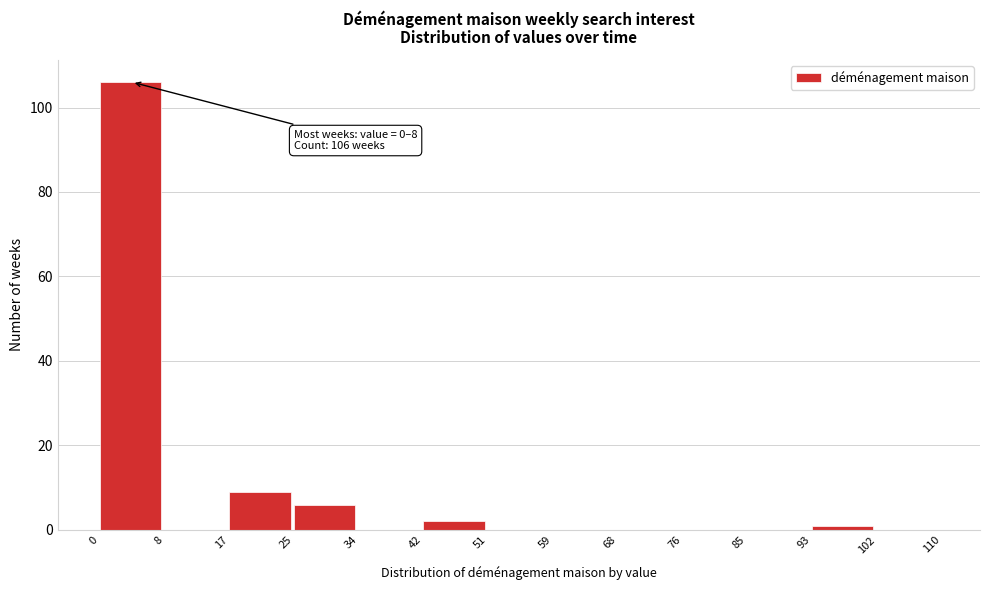

Over which range of the x-axis is the bar tallest?

0 to 8